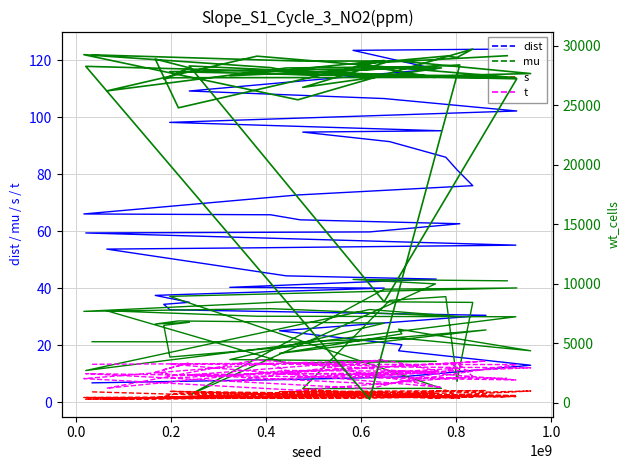

Is it true that s equals 7.3 at 31?

False